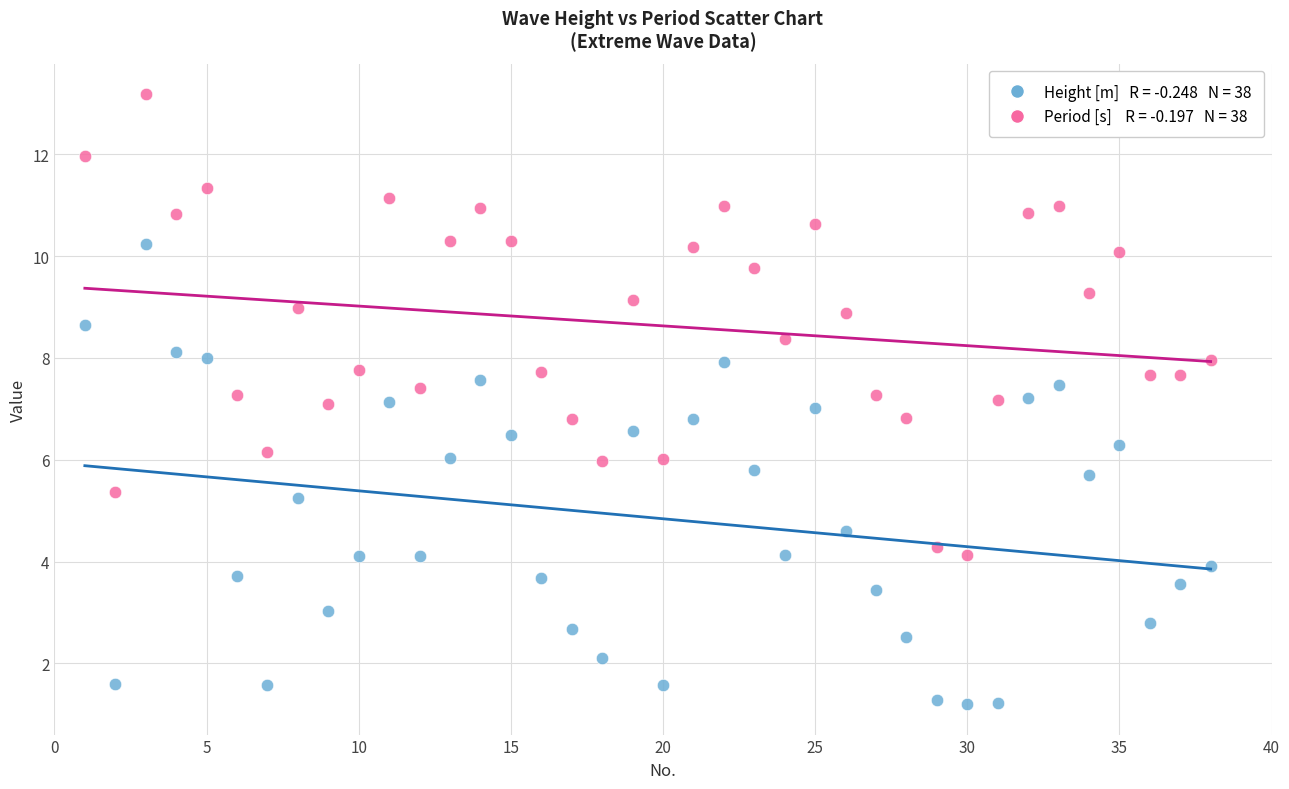

Across all data points, what is the range of Y values (max minus min)?

12.0